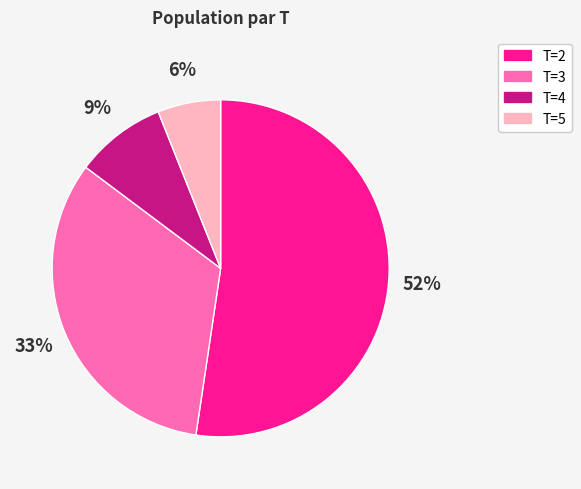

To the nearest percent, what is the difference between the largest and smallest slice percentages?

46%